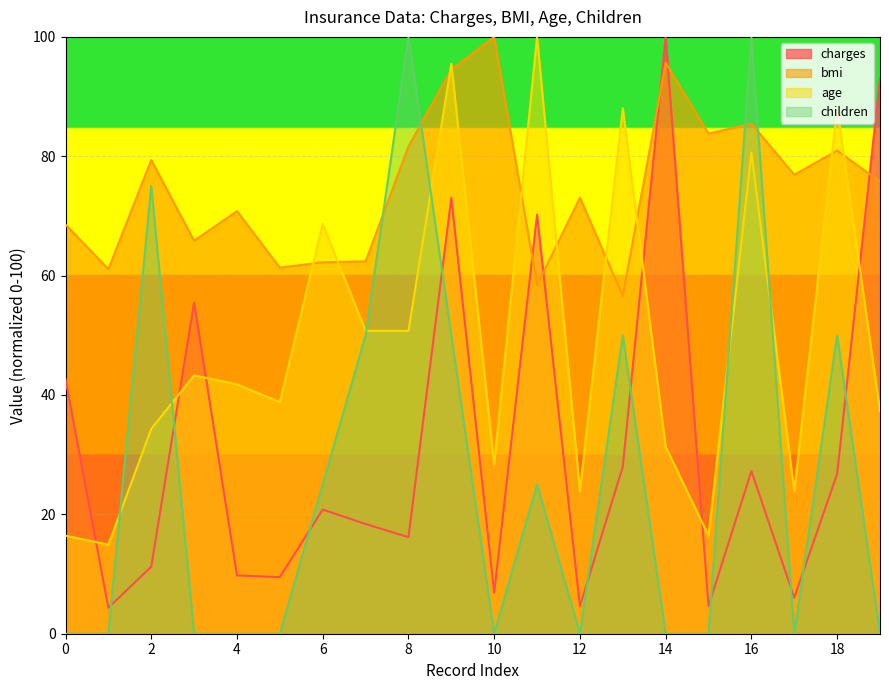

Read the charges value at 2.

11.2